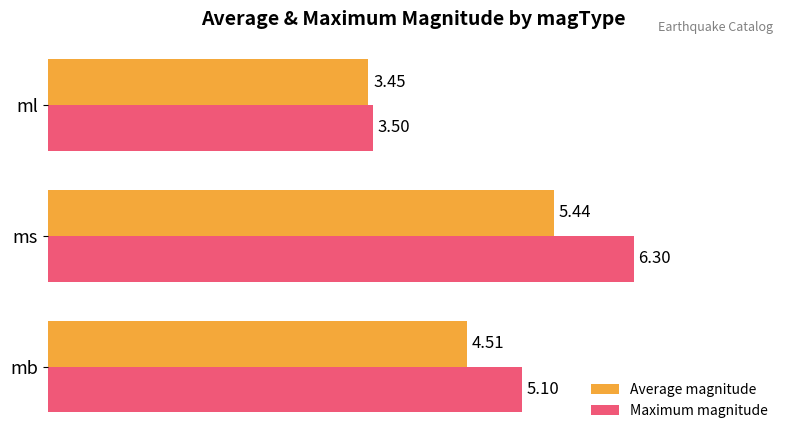

Rank the series at ml from lowest to highest value.

Average magnitude, Maximum magnitude